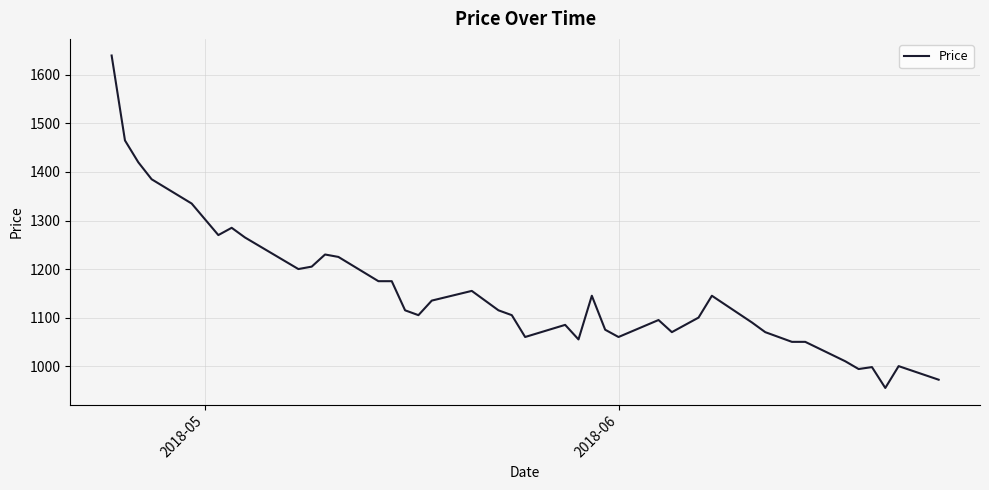

What is the smallest value displayed?

955